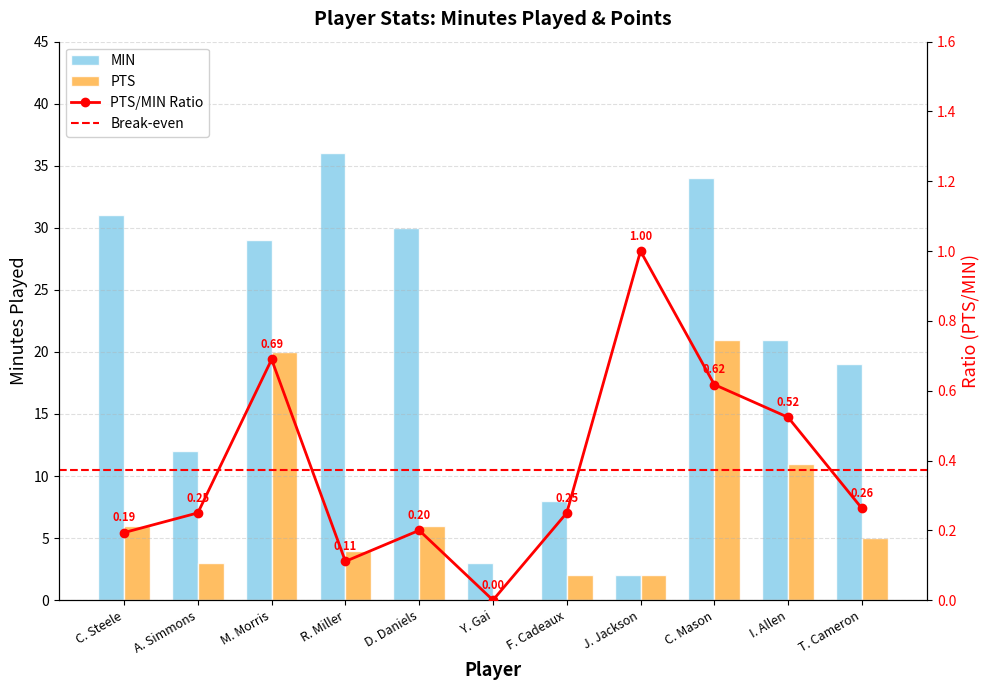

What is the spread (max minus min) of values at Y. Gai?

3